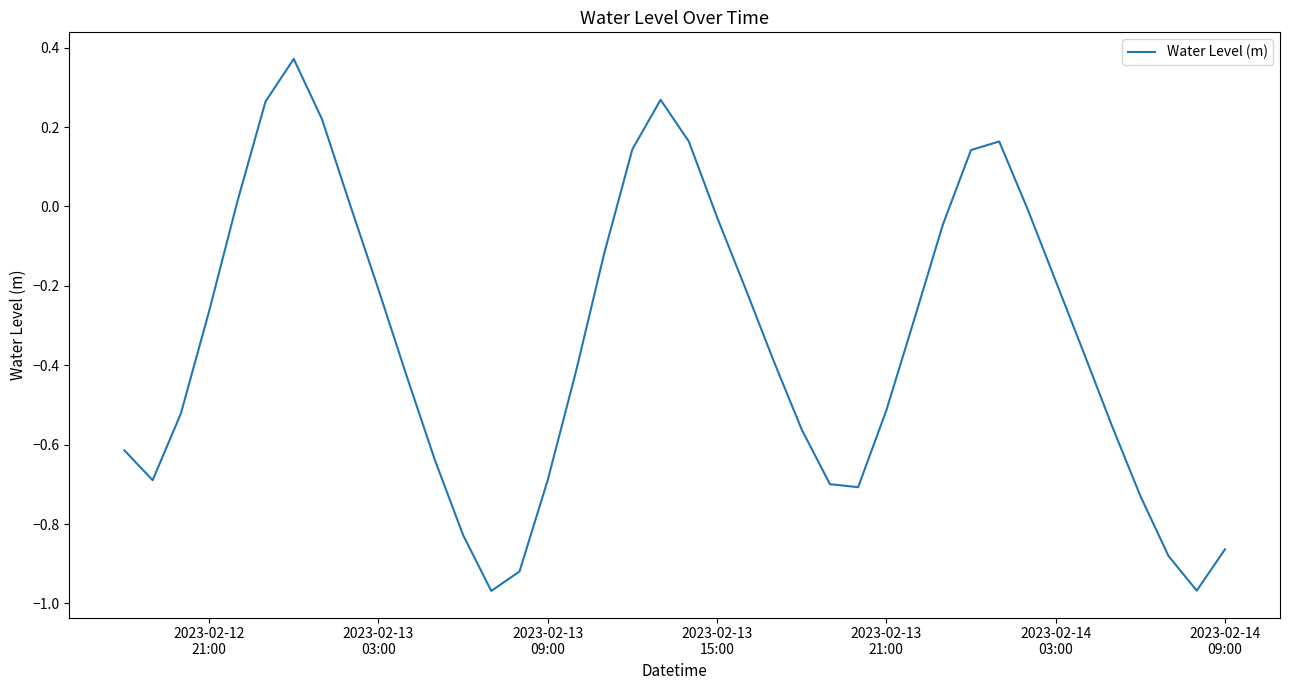

What is the difference between the maximum and minimum values?

1.3